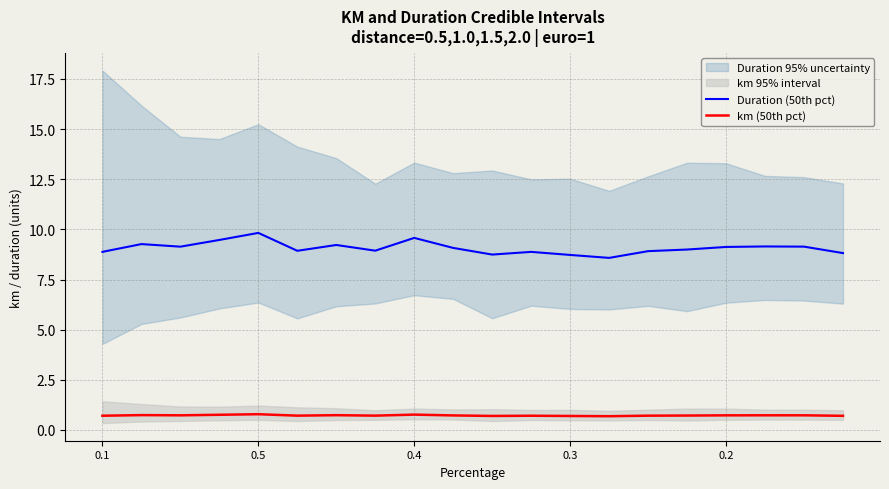

What is the minimum value shown in the chart?

0.7